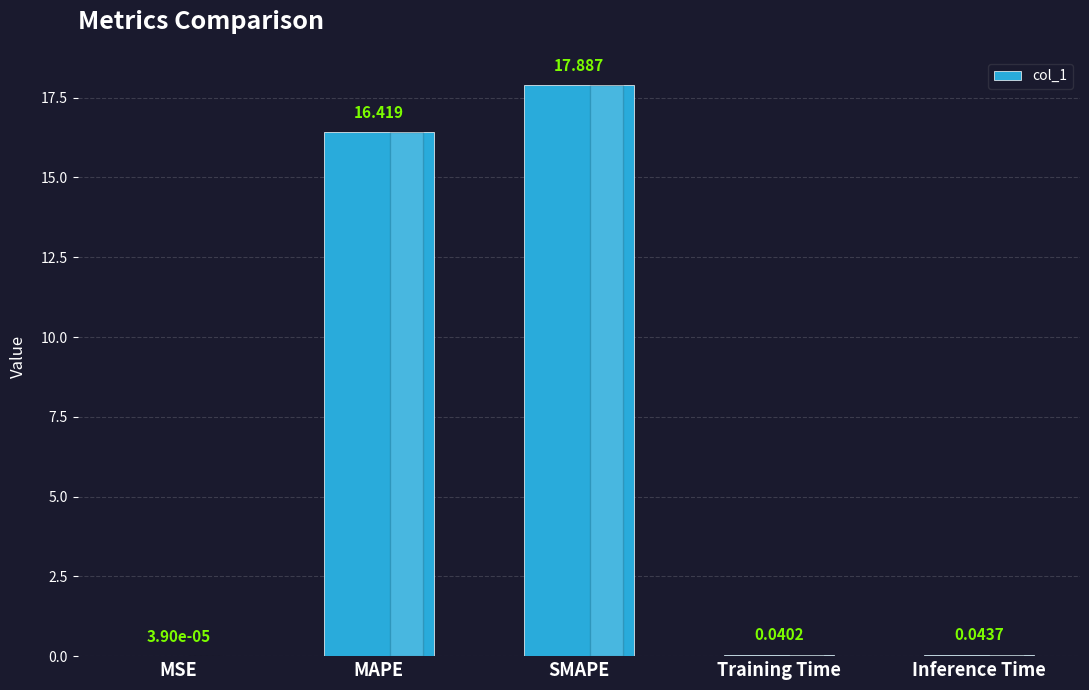

What is the difference between the values at Training Time and SMAPE?

17.8